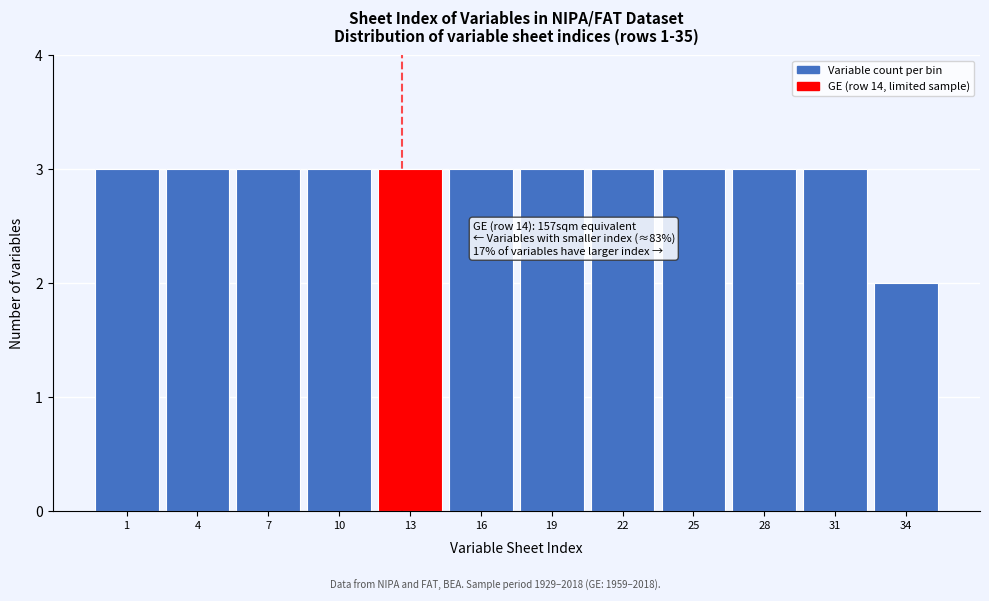

Reading right to left, transcribe all the data shown in this chart.

34=2	31=3	28=3	25=3	22=3	19=3	16=3	13=3	10=3	7=3	4=3	1=3